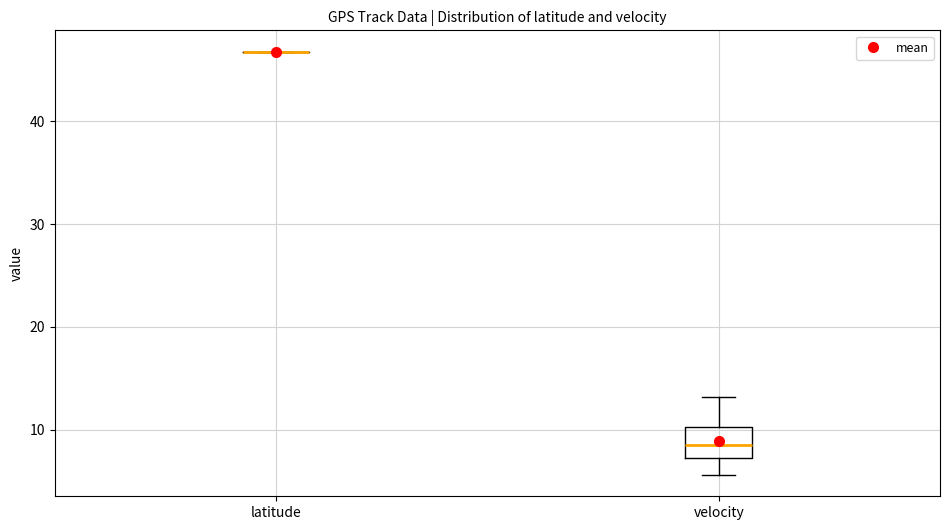

Reading left to right, read every box against the y-axis: the position of its median line, the range the box covers, and the ends of its whiskers. The values are not printed on the chart, so give them approximately, as read against the axis.

latitude: box collapsed to a line at 47, whiskers 47 to 47
velocity: median 9, box 7 to 10, whiskers 6 to 13